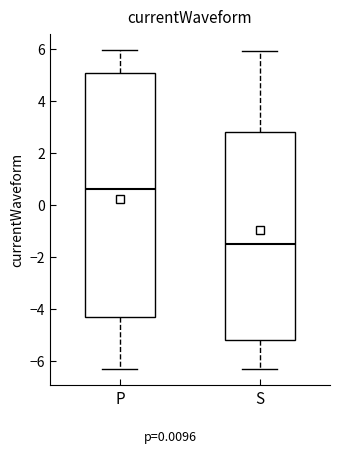

Comparing the boxes themselves (not the whiskers), which one is the tallest?

P